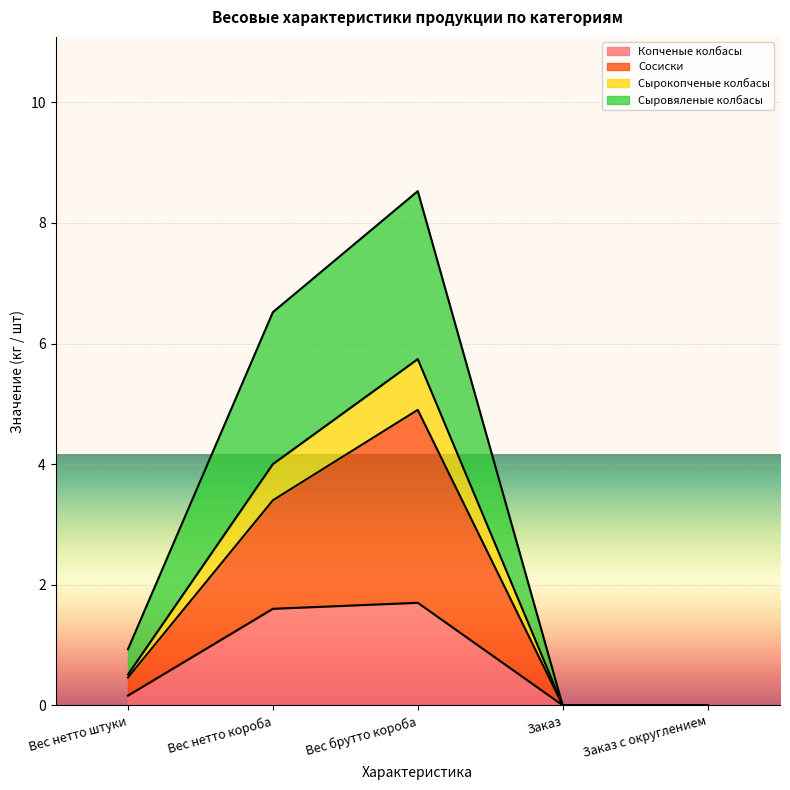

Which has a higher value, Вес нетто короба or Вес брутто короба?

Вес брутто короба